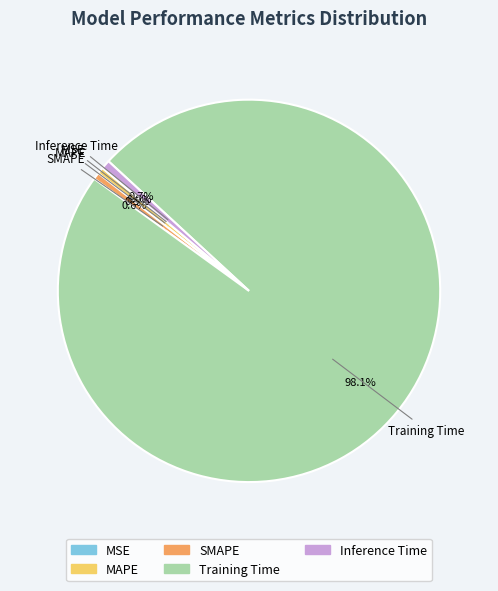

Between Inference Time and Training Time, which is larger?

Training Time